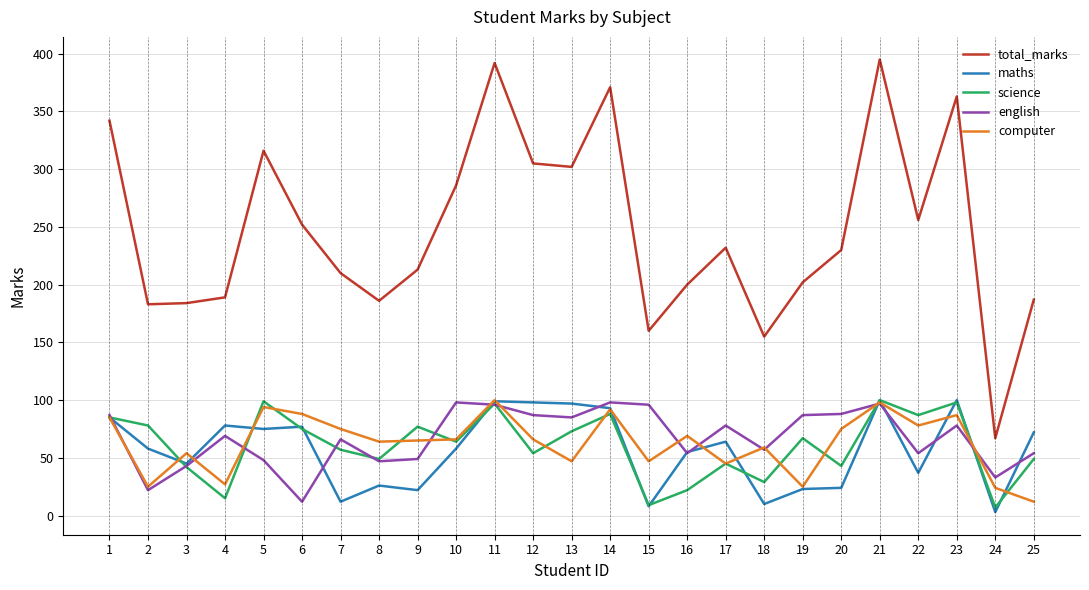

True or false: science has more than 1 interior local peaks.

True